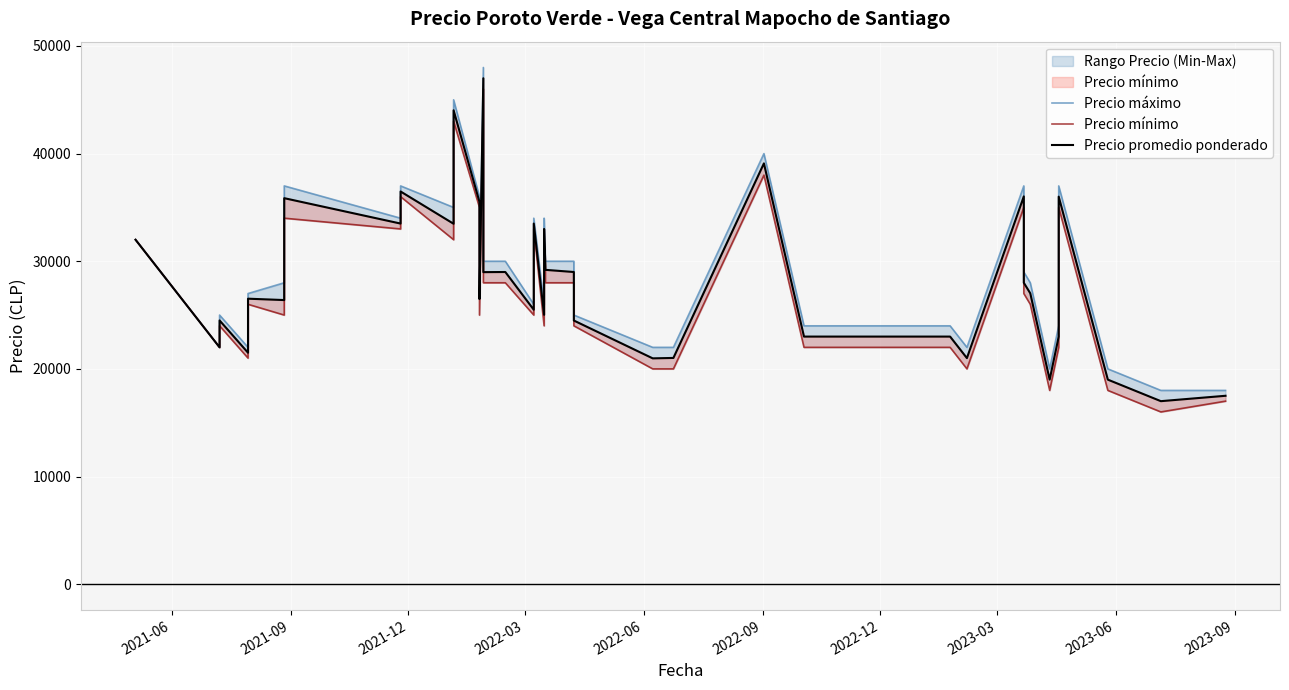

In Precio máximo, how many points are higher than both neighbors (excluding endpoints)?

10